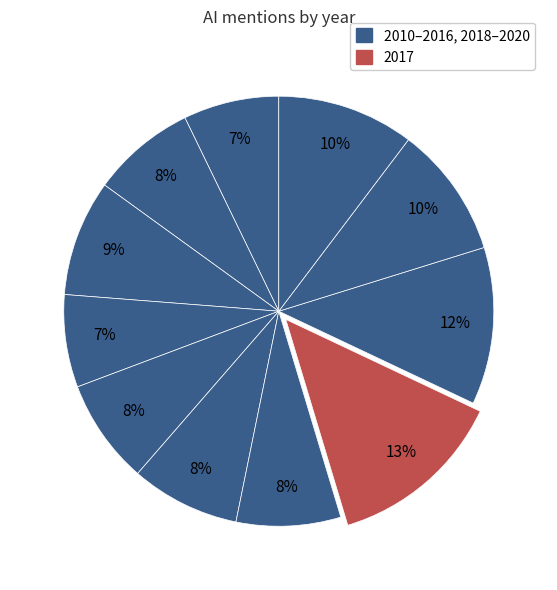

Which slice is the largest?

2017